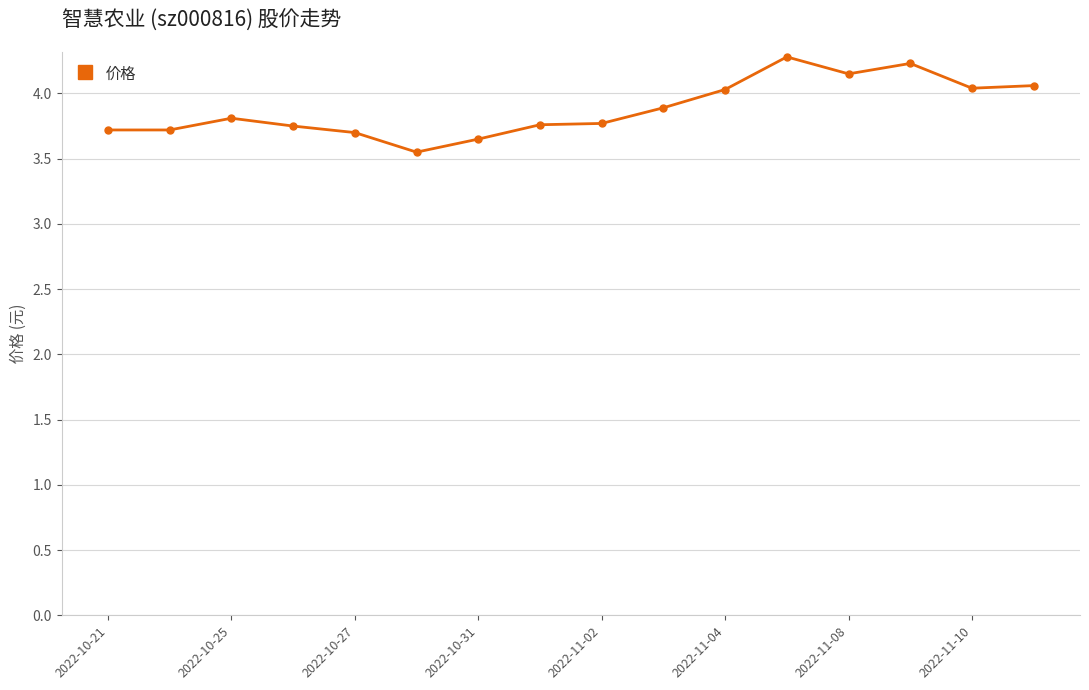

Does the chart have visible grid lines?

Yes